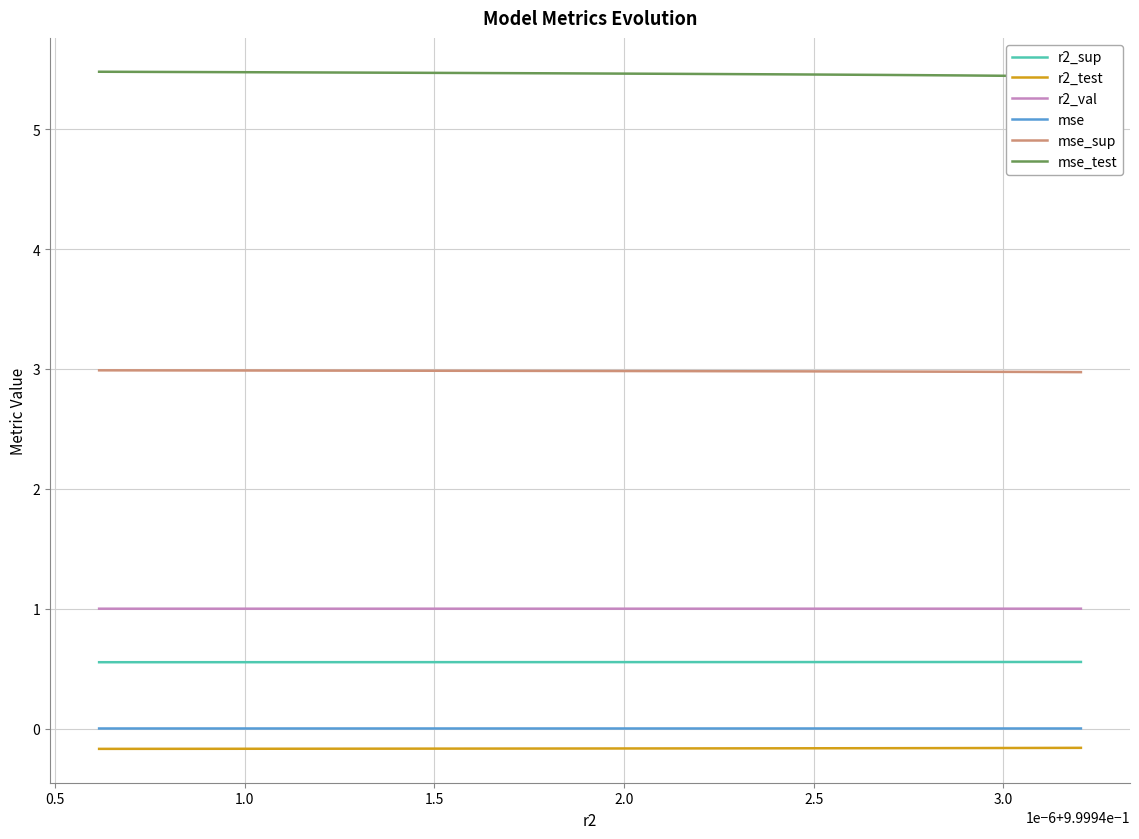

True or false: r2_test has more than 1 interior local peaks.

False